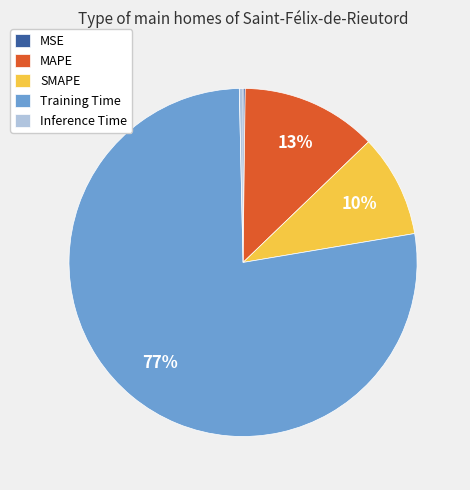

The MAPE slice represents 1% of the pie. True or false?

False